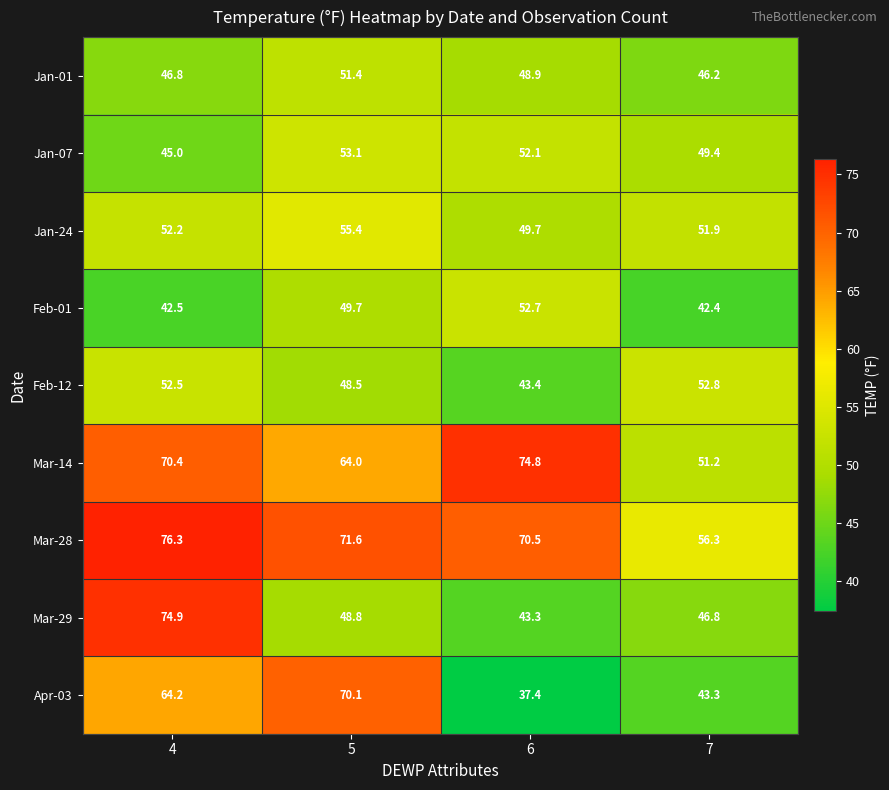

At 5, list the series in order from smallest to largest.

Feb-12, Mar-29, Feb-01, Jan-01, Jan-07, Jan-24, Mar-14, Apr-03, Mar-28